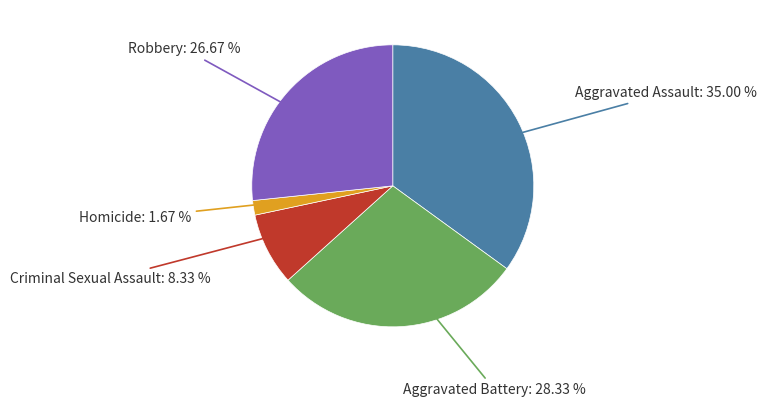

Is there a majority slice in this chart?

No